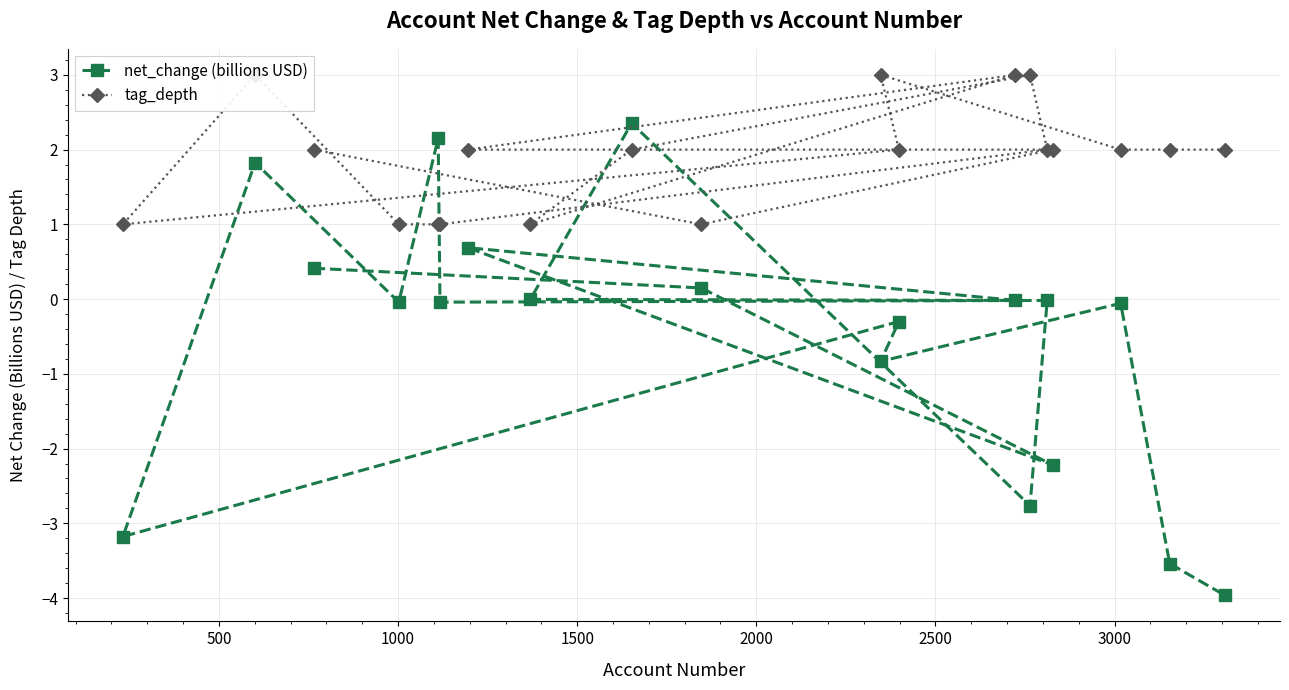

Is this an area chart (filled region under the line)?

No